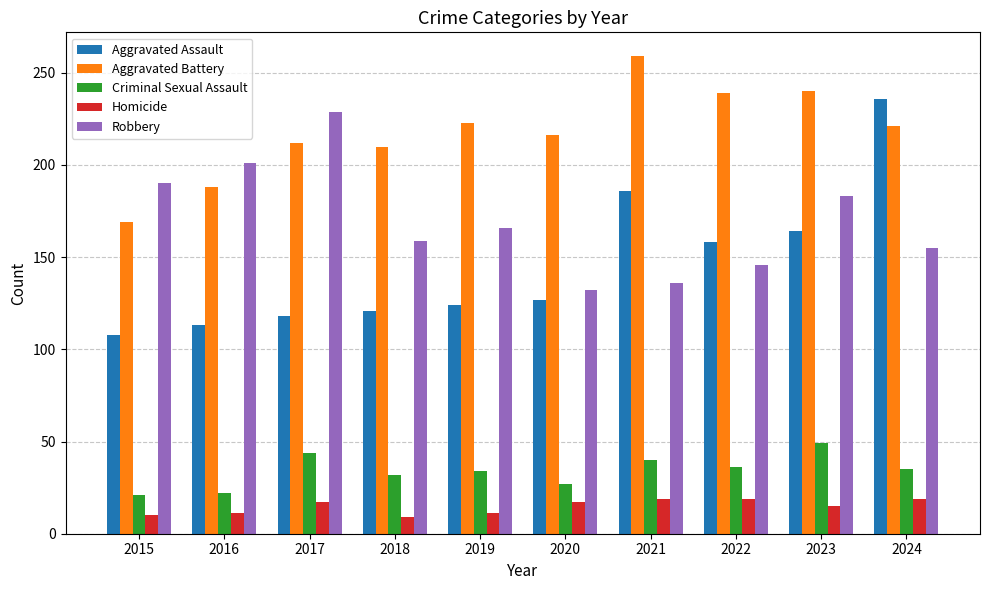

At how many categories does at least one series exceed 76?

10